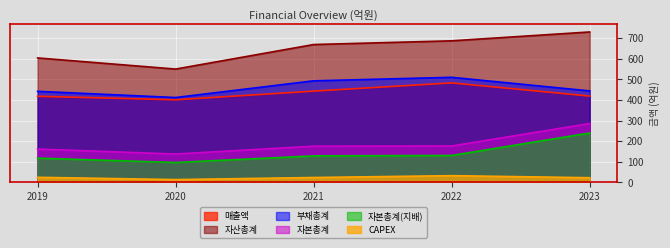

In 부채총계, how many points are higher than both neighbors (excluding endpoints)?

1